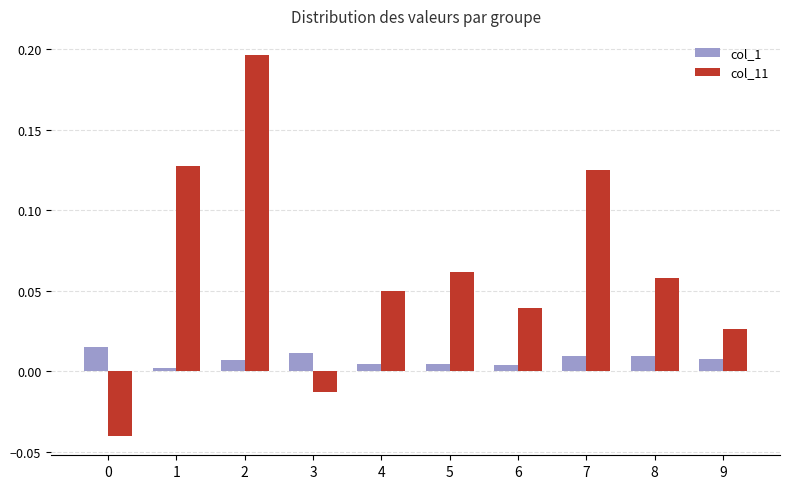

Are the bars grouped side by side (vs. stacked)?

Yes